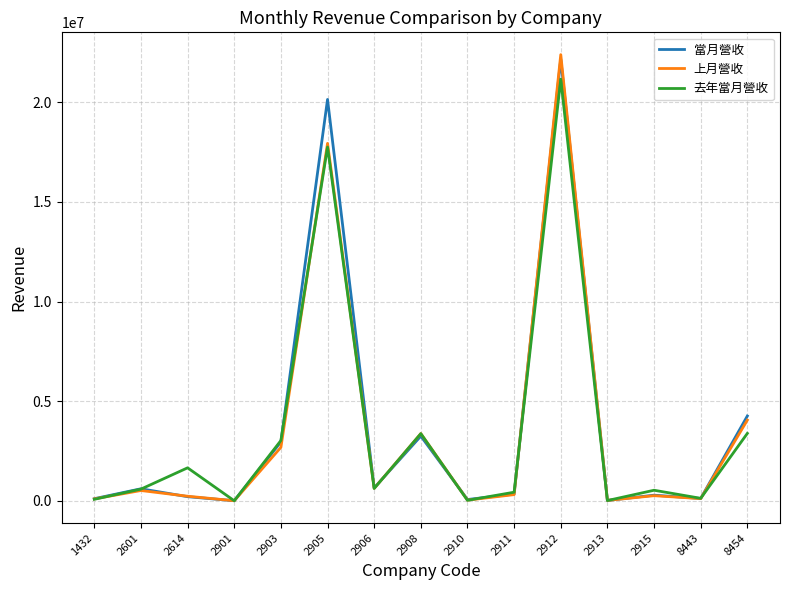

Between 2614 and 2915, which series saw the biggest shift?

去年當月營收